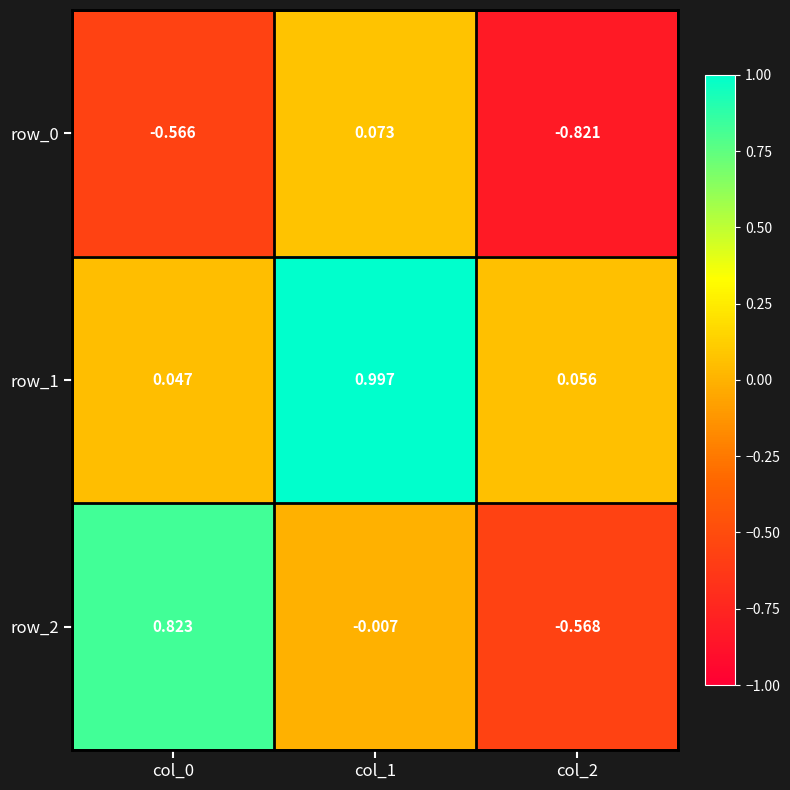

Is the value of row_1 at col_0 greater than the value of row_0 at col_0?

Yes